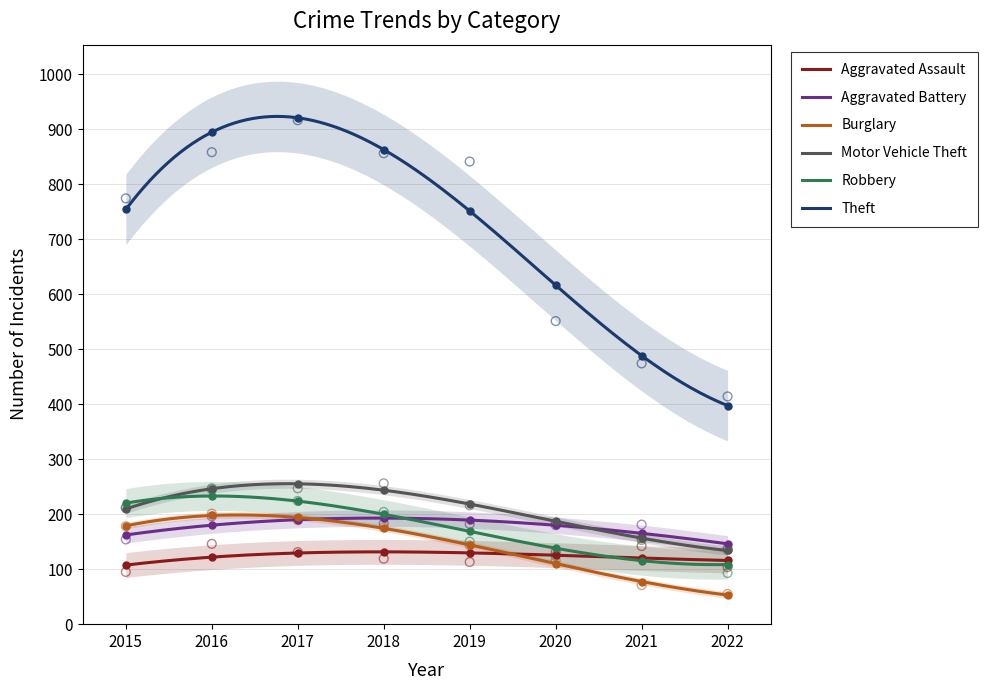

At how many categories does at least one series exceed 648?

5